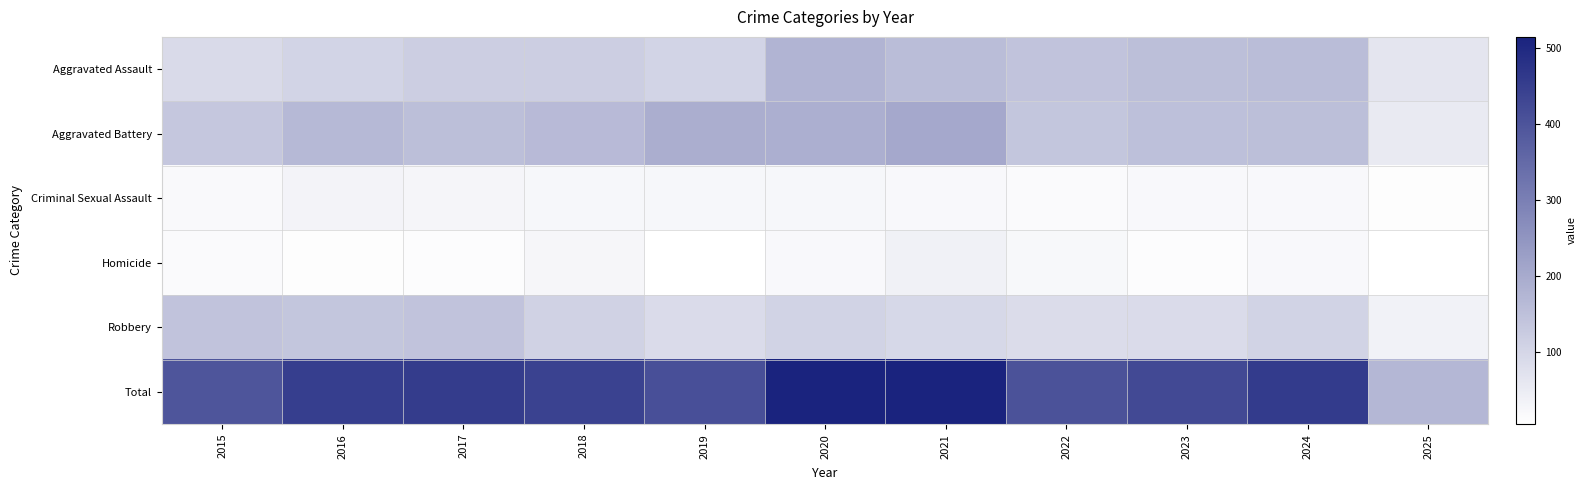

Which label corresponds to the largest value in the chart?

2020